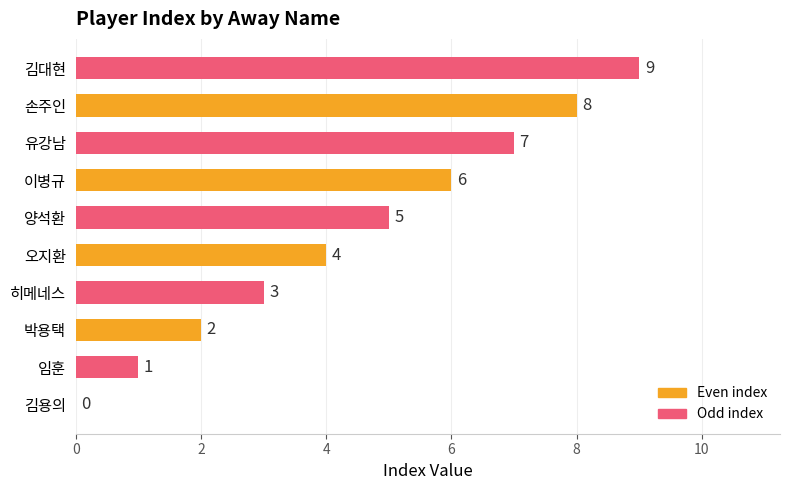

What is the sum of all values?

45